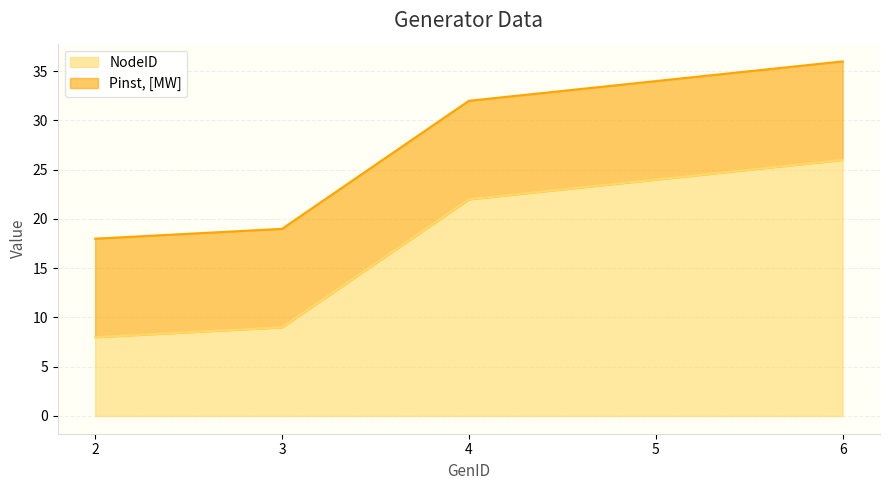

At which label does the data first exceed 22?

5